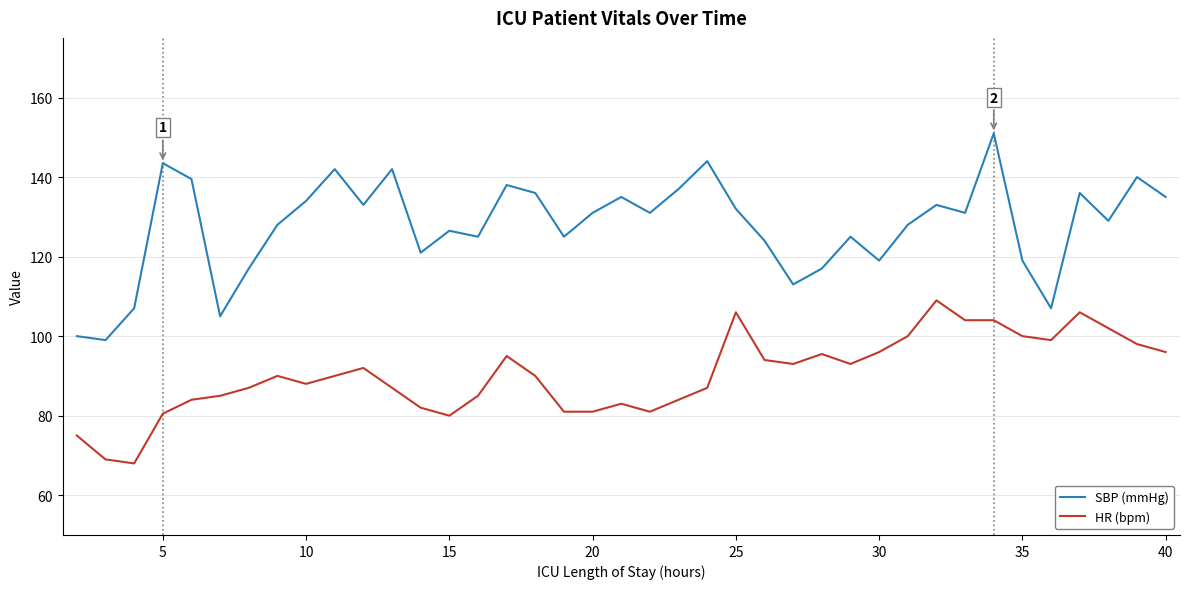

Rank the series by their average value, from highest to lowest.

SBP (mmHg), HR (bpm)